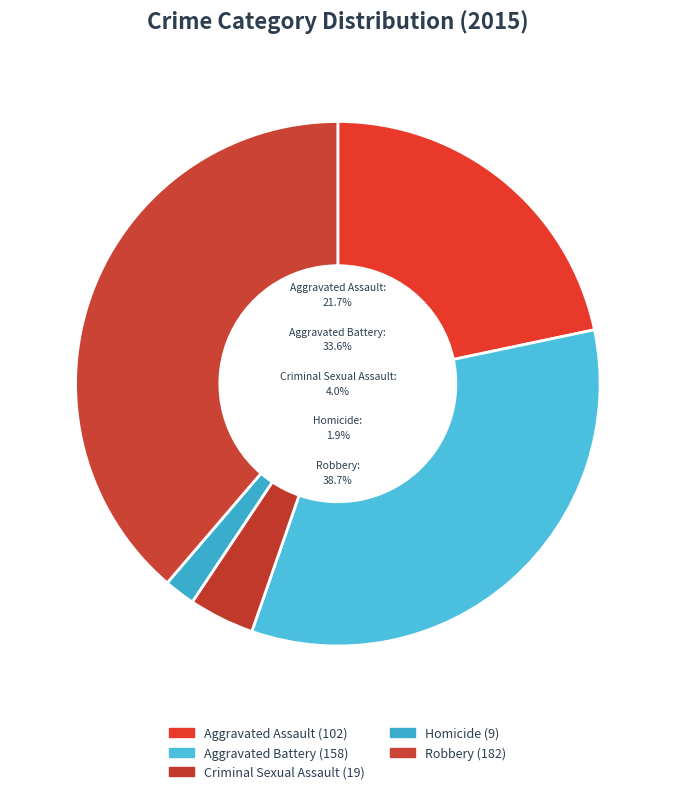

To the nearest percent, what percentage of the pie is Criminal Sexual Assault?

4%